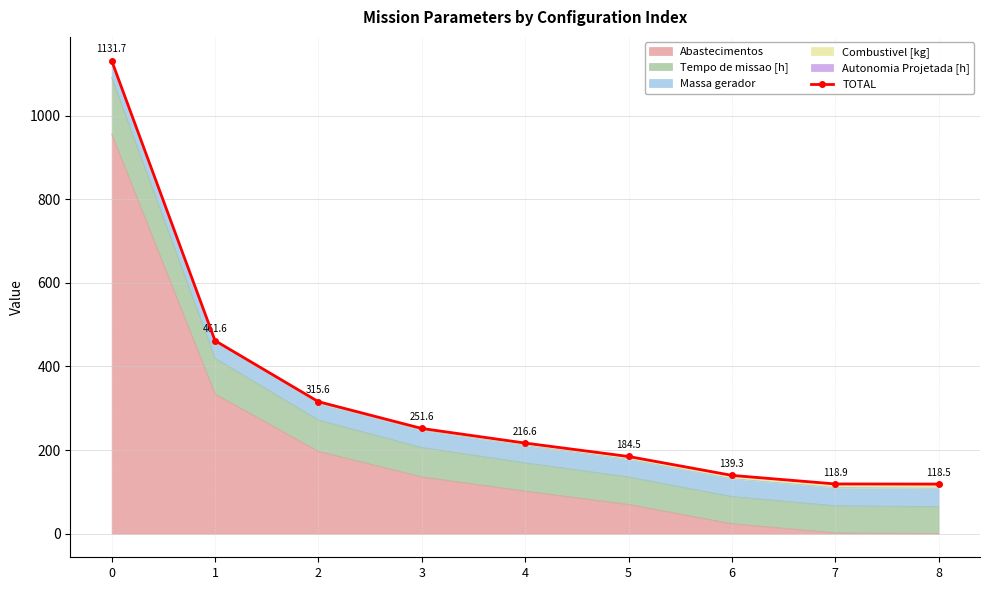

The value at 3 is 251.6. True or false?

True